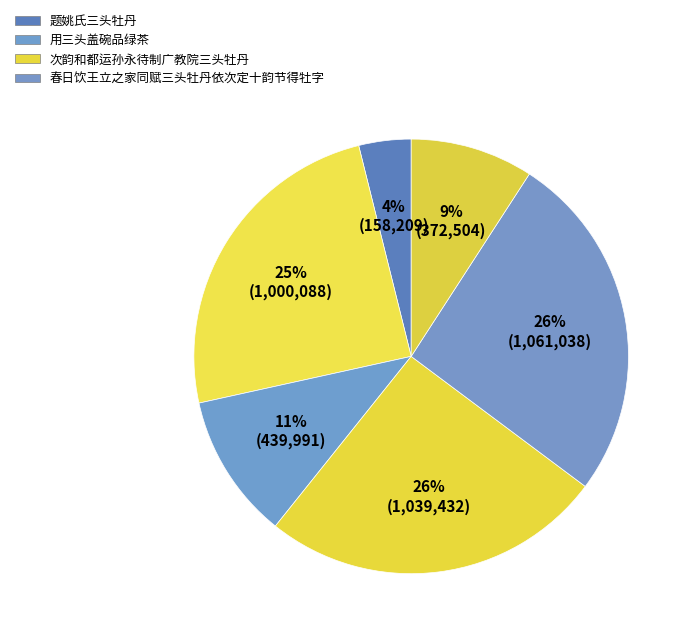

Is there any slice that represents more than half of the pie?

No